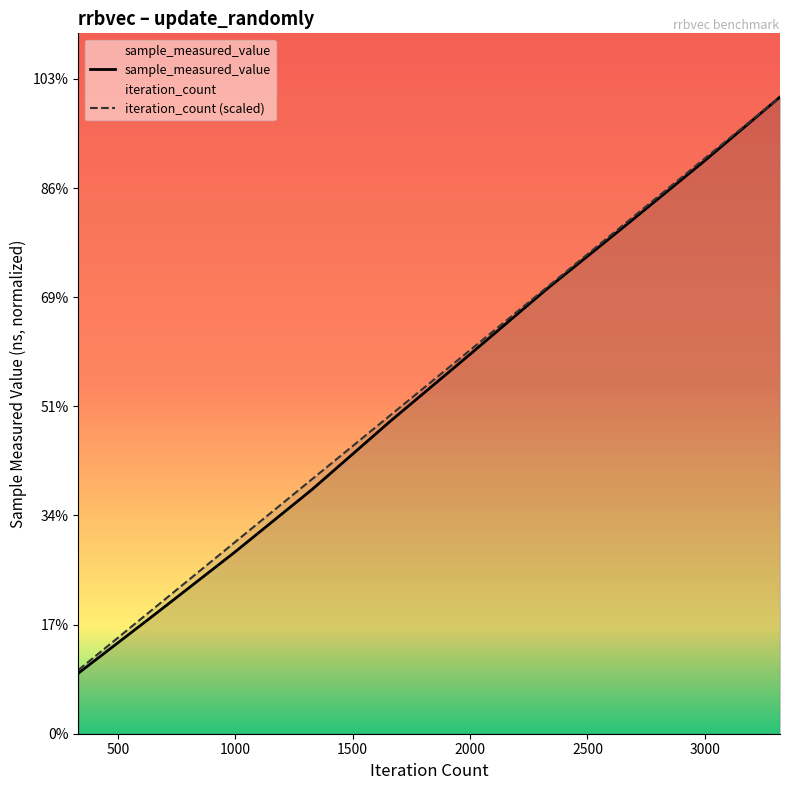

Between 6000 and 6000, which is larger?

6000